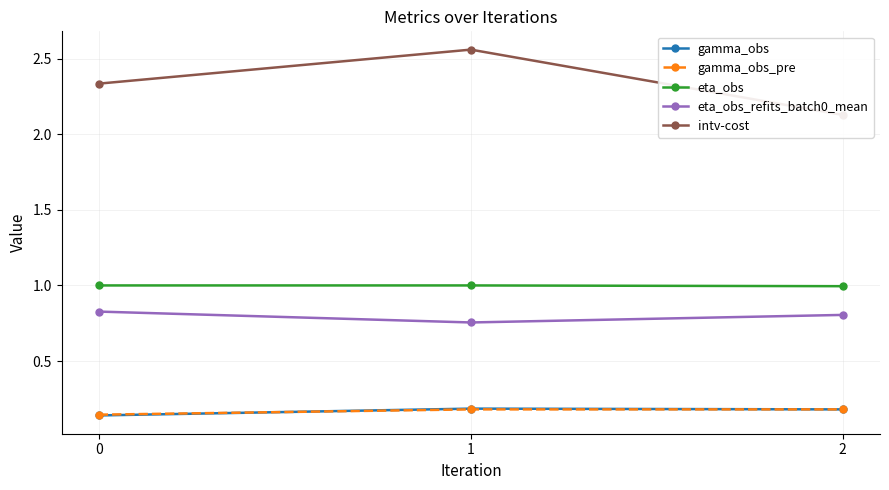

Count the intv-cost values in the range 2 to 3.

3